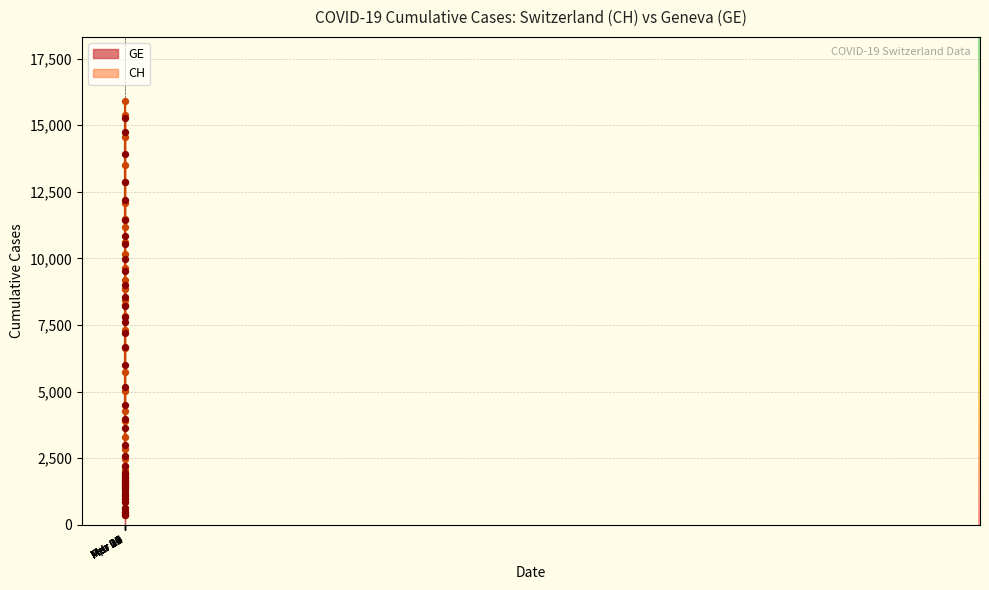

Which series reaches the minimum Y coordinate?

CH